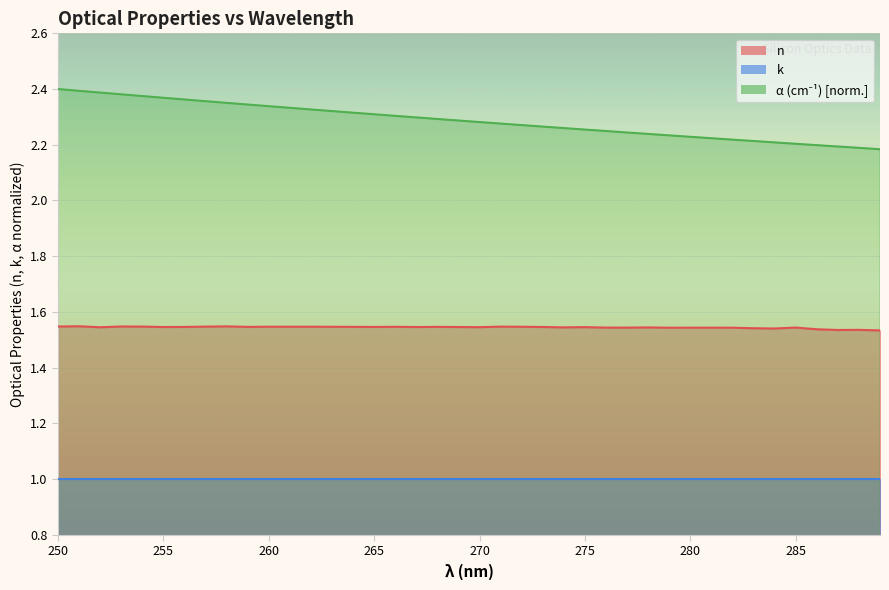

The value at 274 is 0.5. True or false?

False